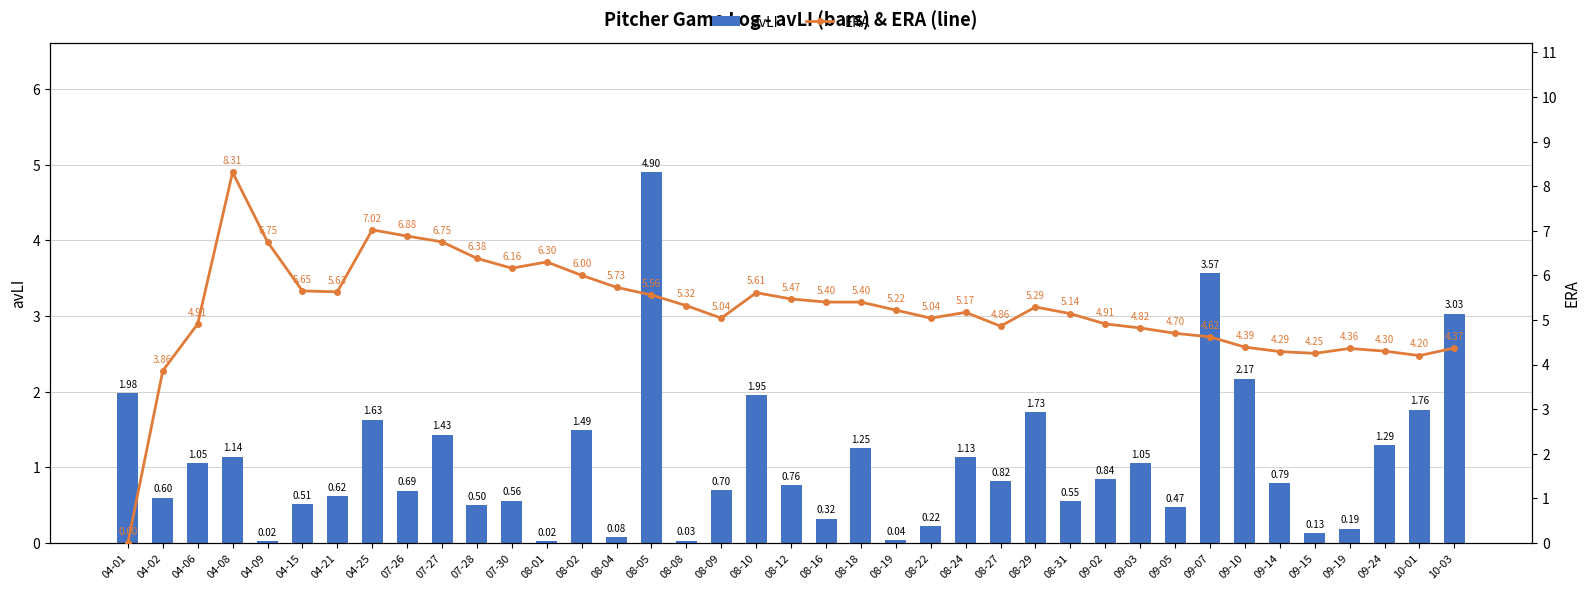

How many groups of bars are there?

39